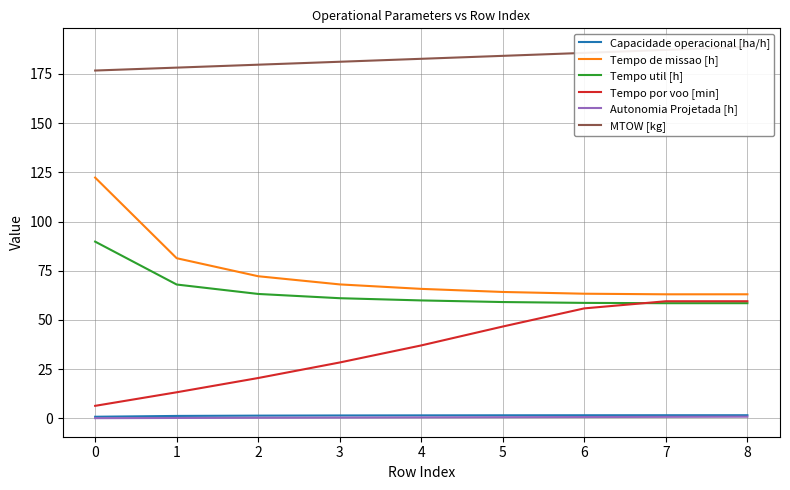

Is the value of Autonomia Projetada [h] at 6 greater than the value of Tempo por voo [min] at 8?

No